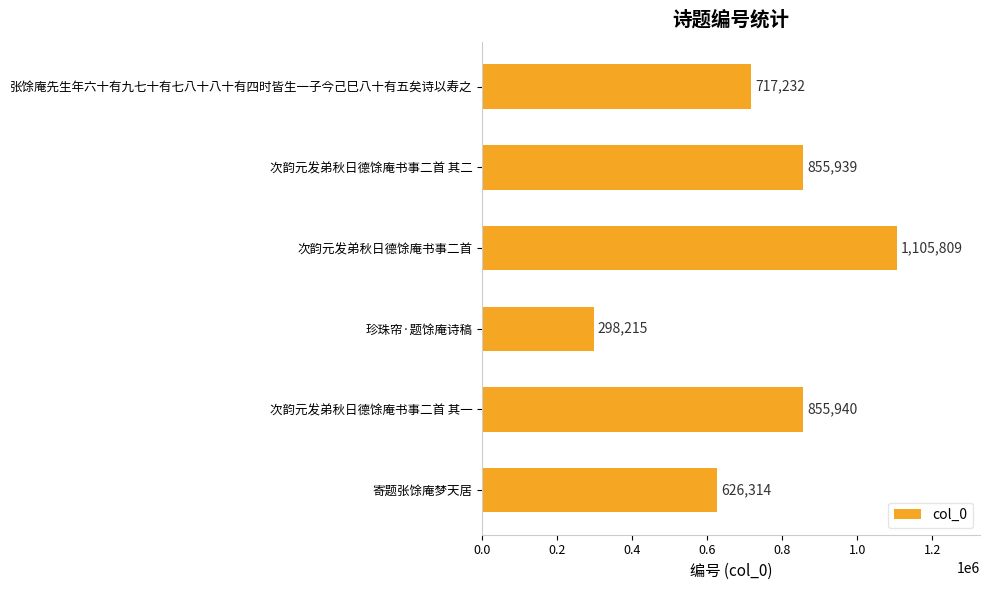

Does the chart contain any negative values?

No